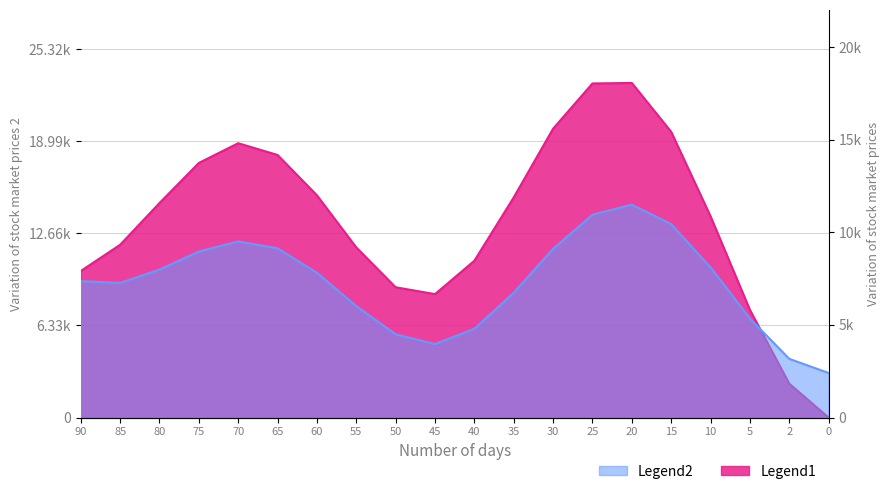

What is the maximum value for Legend1?

22985.8